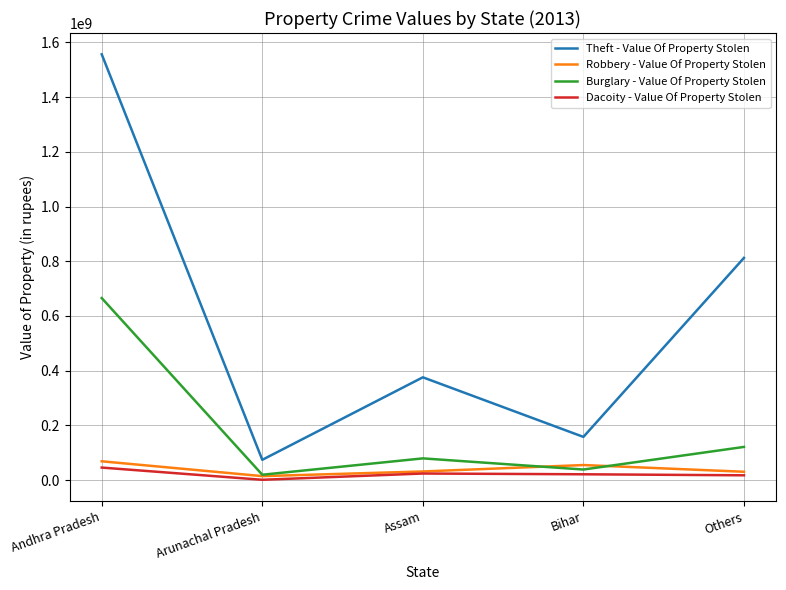

Which series changed the most between Assam and Others?

Theft - Value Of Property Stolen